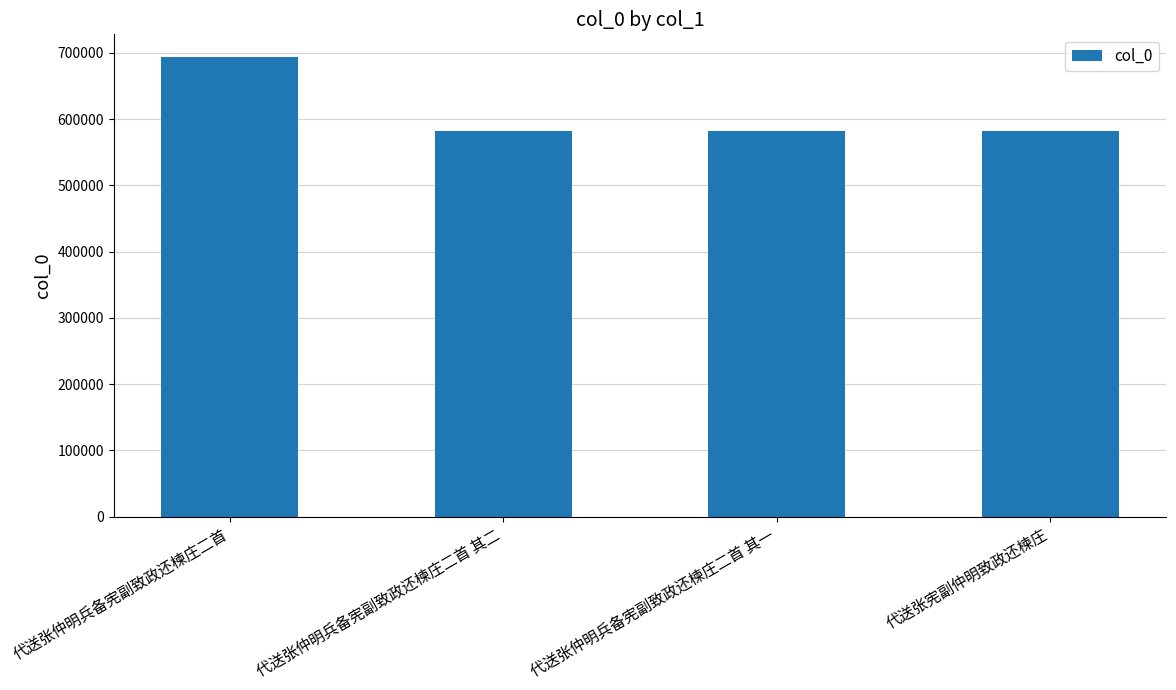

The chart shows a value of 581962 at 代送张仲明兵备宪副致政还楝庄二首 其一. True or false?

True